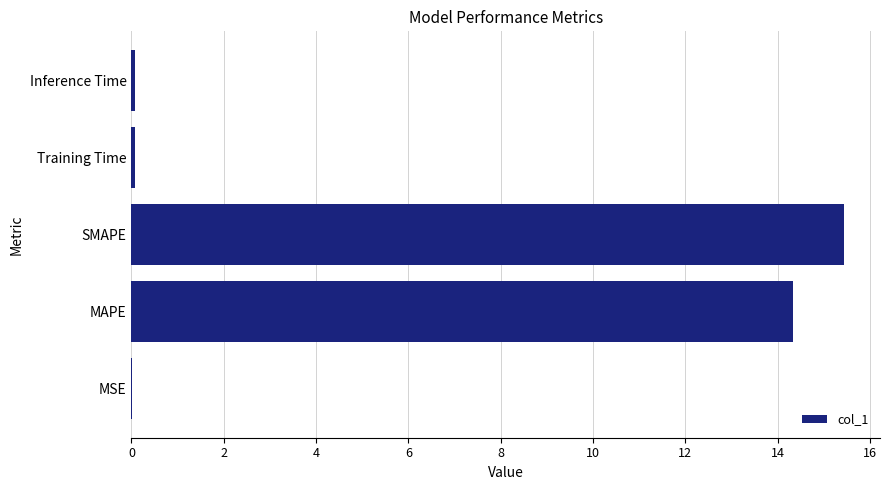

What is the approximate value at SMAPE?

15.4